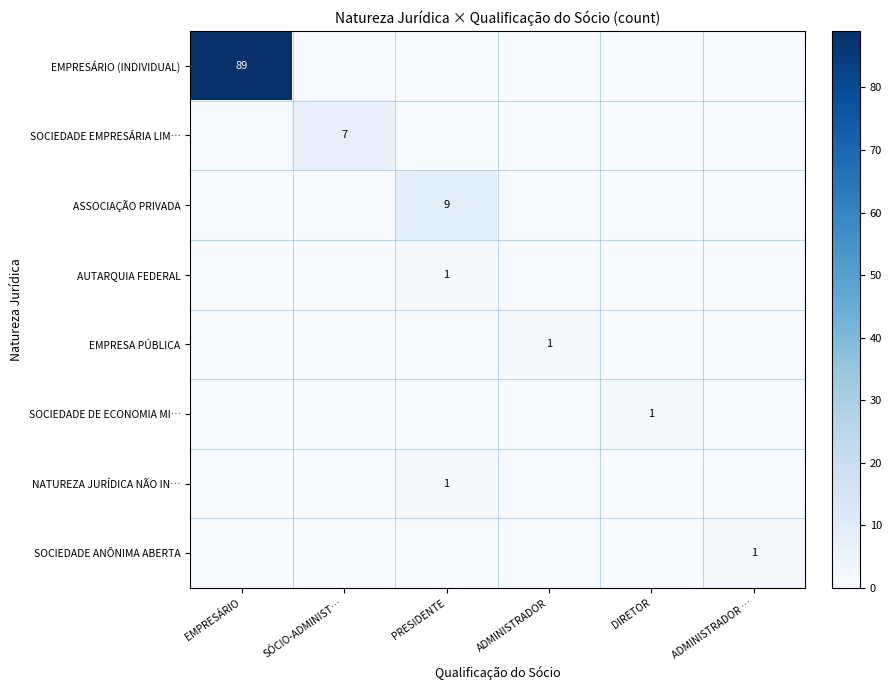

Which series has the largest total across all categories?

EMPRESÁRIO (INDIVIDUAL)